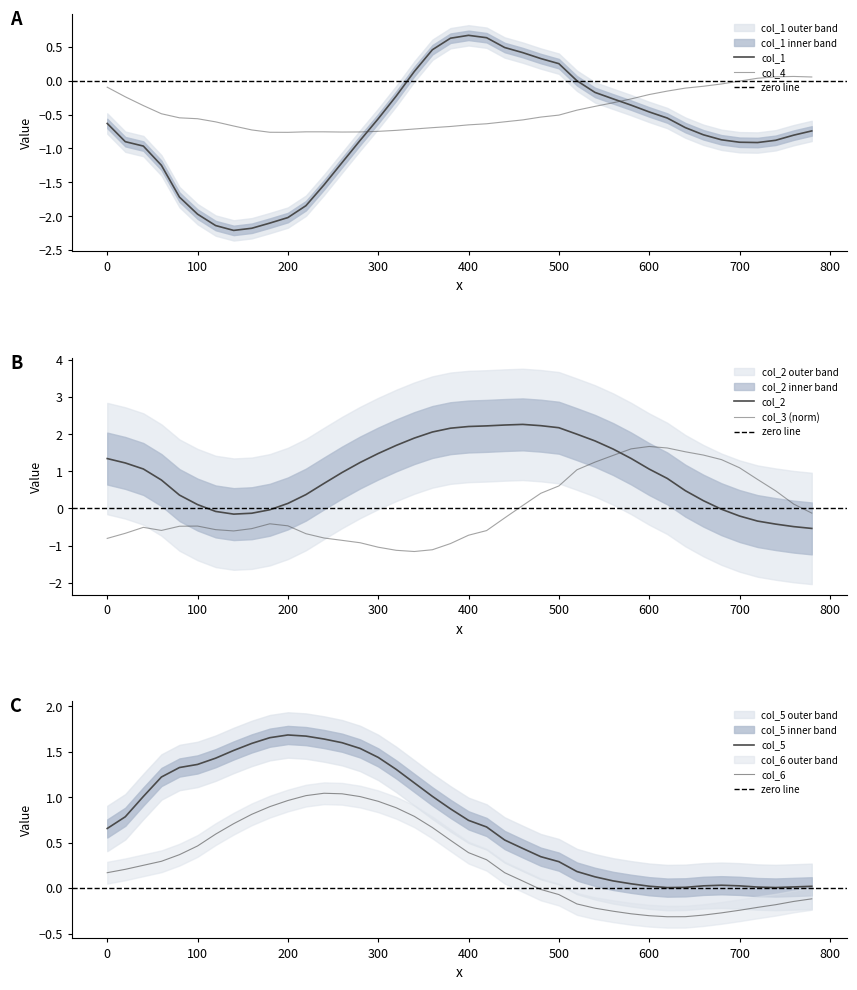

Which series has the widest spread of values?

col_1